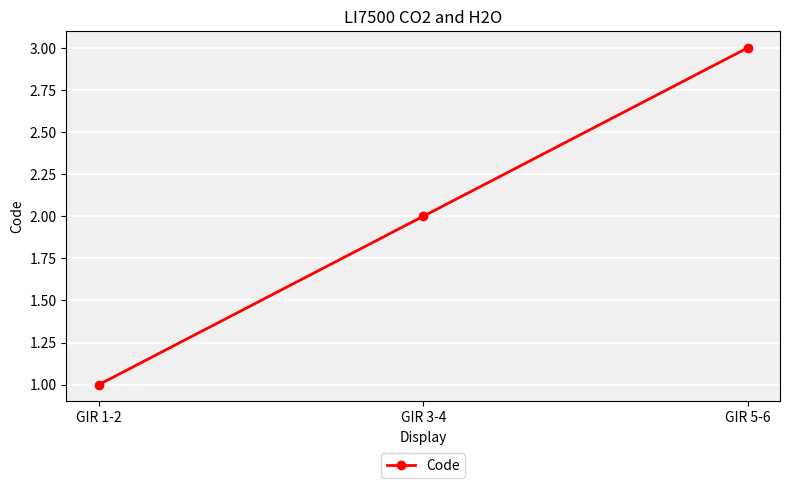

The value at GIR 3-4 is 3. True or false?

False